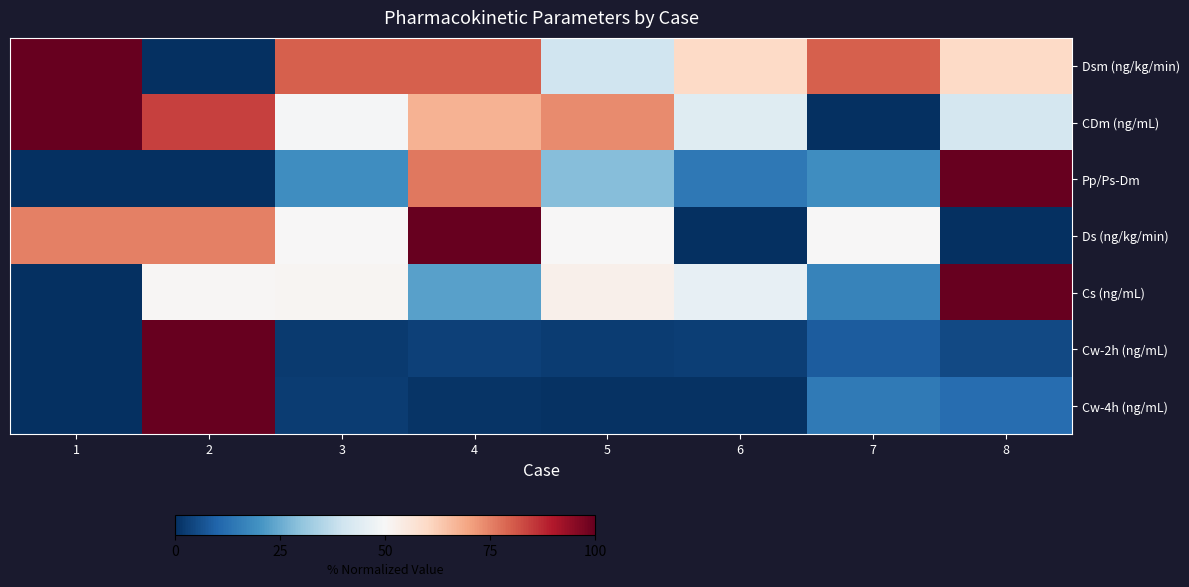

Rank the series at 8 from highest to lowest value.

Pp/Ps-Dm, Cs (ng/mL), Dsm (ng/kg/min), CDm (ng/mL), Cw-4h (ng/mL), Cw-2h (ng/mL), Ds (ng/kg/min)